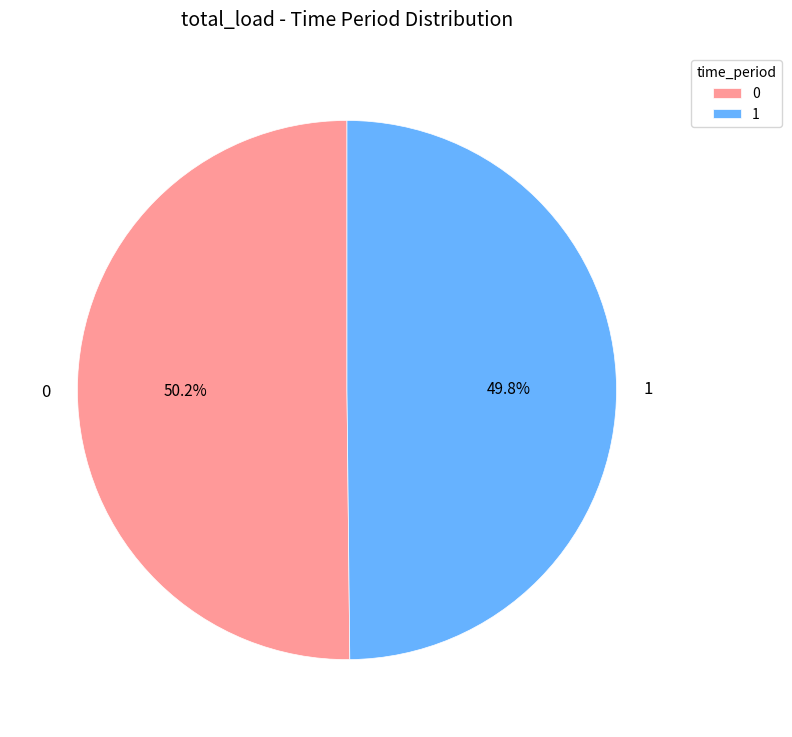

Approximately how many times larger is the value at 0 compared to 1?

1.0